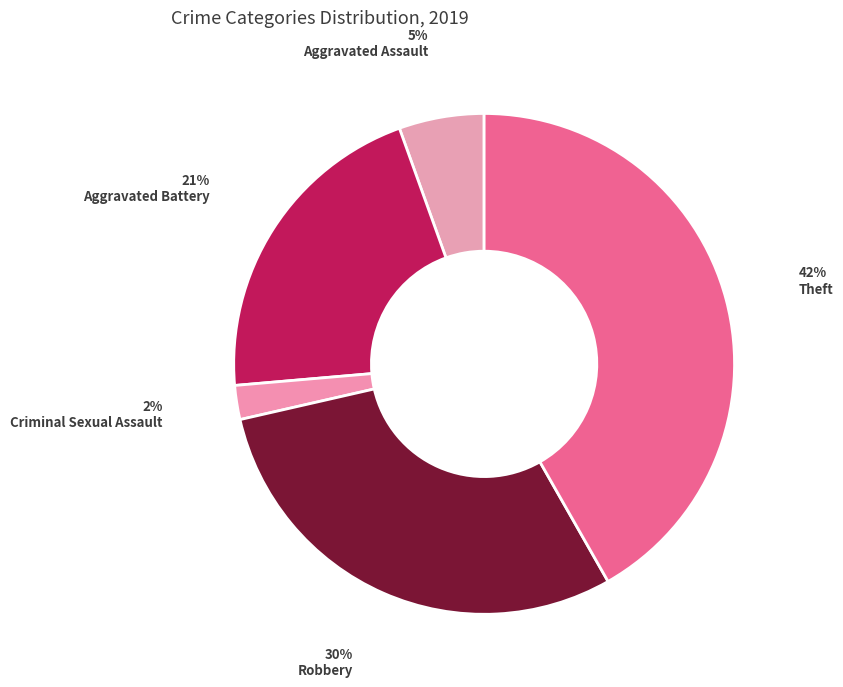

How many slices are in this pie chart?

5